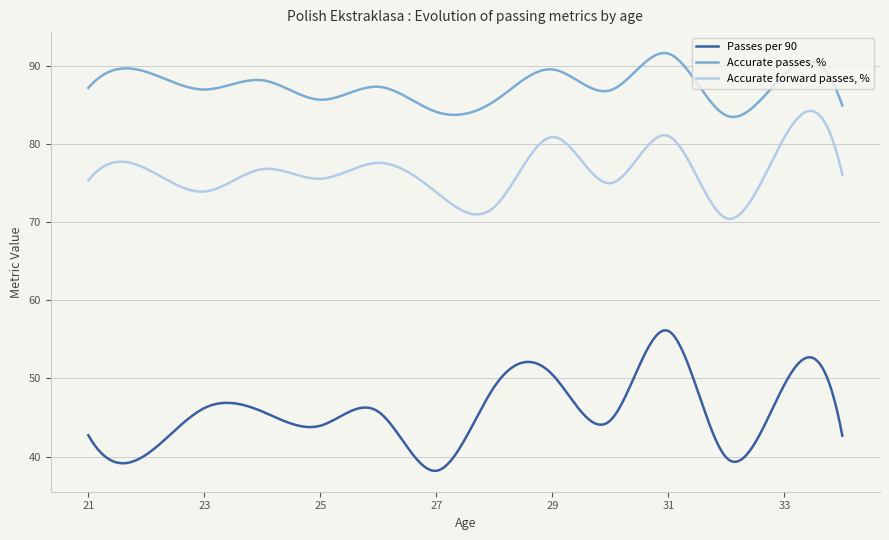

What is the difference between the maximum and minimum values in the Passes per 90 series?

18.0